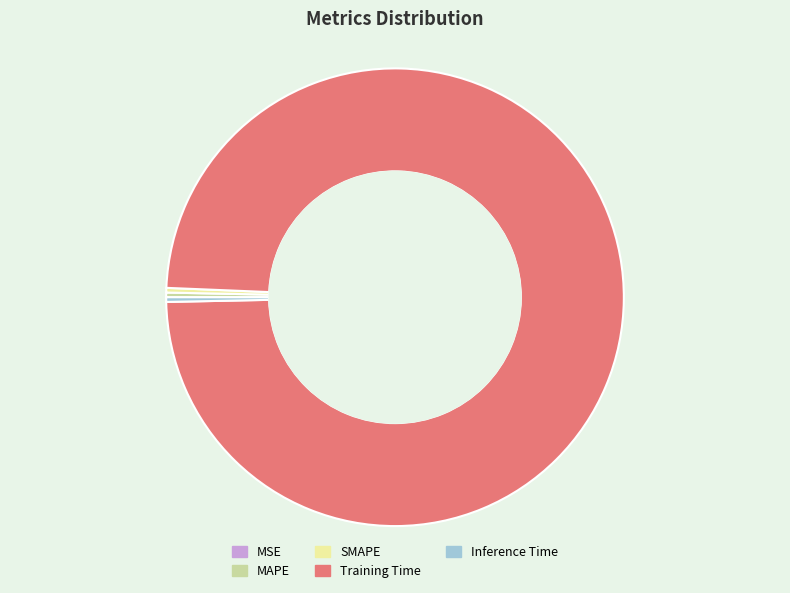

The Training Time slice represents 84% of the pie. True or false?

False